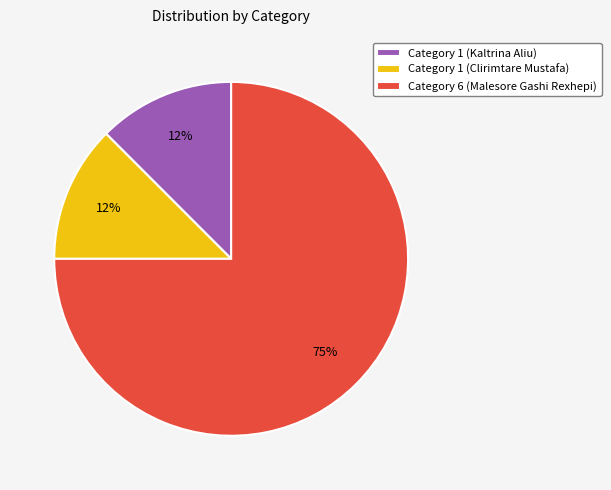

How many slices are in this pie chart?

3